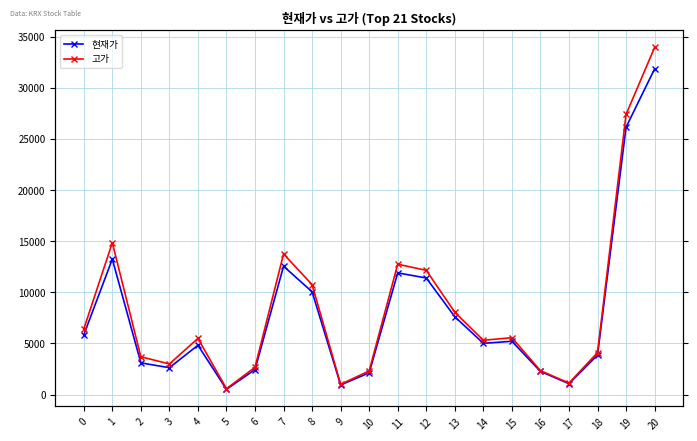

True or false: 현재가 and 고가 intersect in this chart.

False